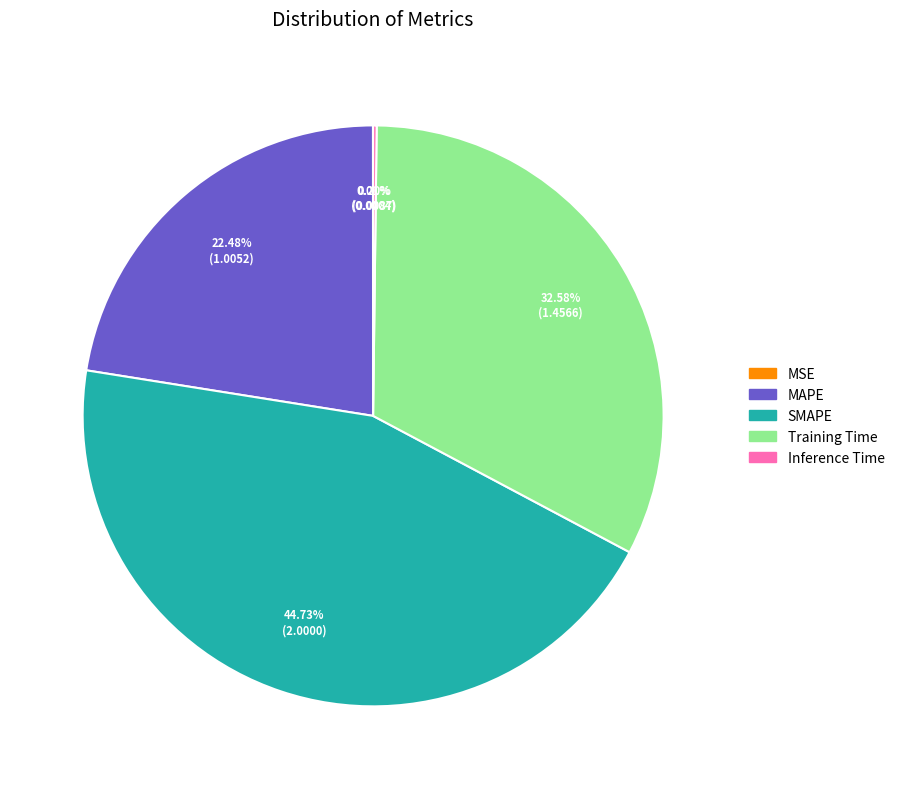

The MAPE slice represents 22% of the pie. True or false?

True